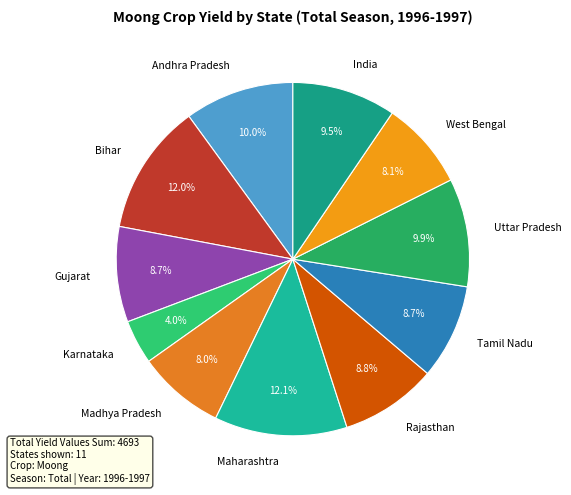

Which has a higher value, Madhya Pradesh or Tamil Nadu?

Tamil Nadu